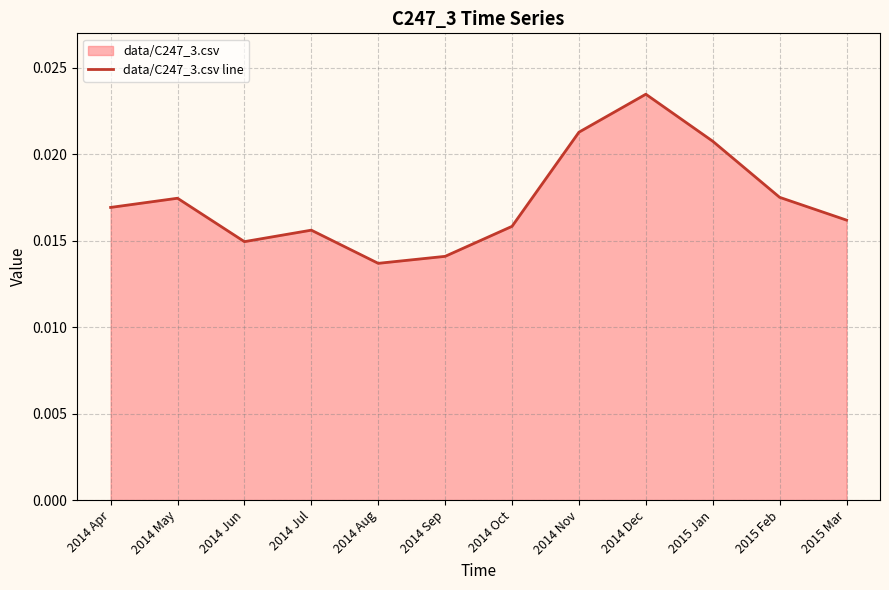

At which category does the data reach its first local peak?

2014 May